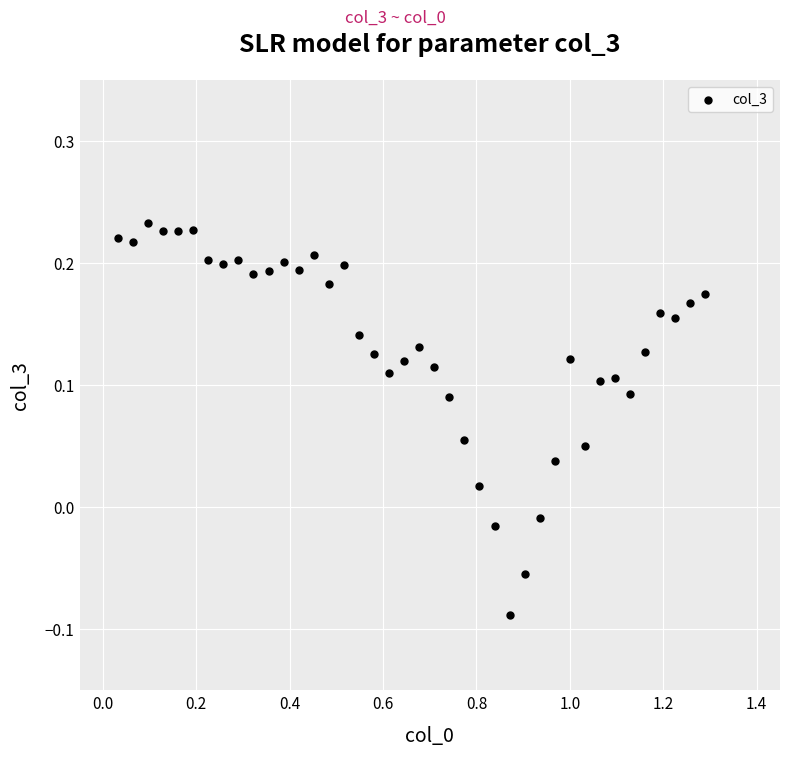

What is the range of X values (max minus min)?

1.3